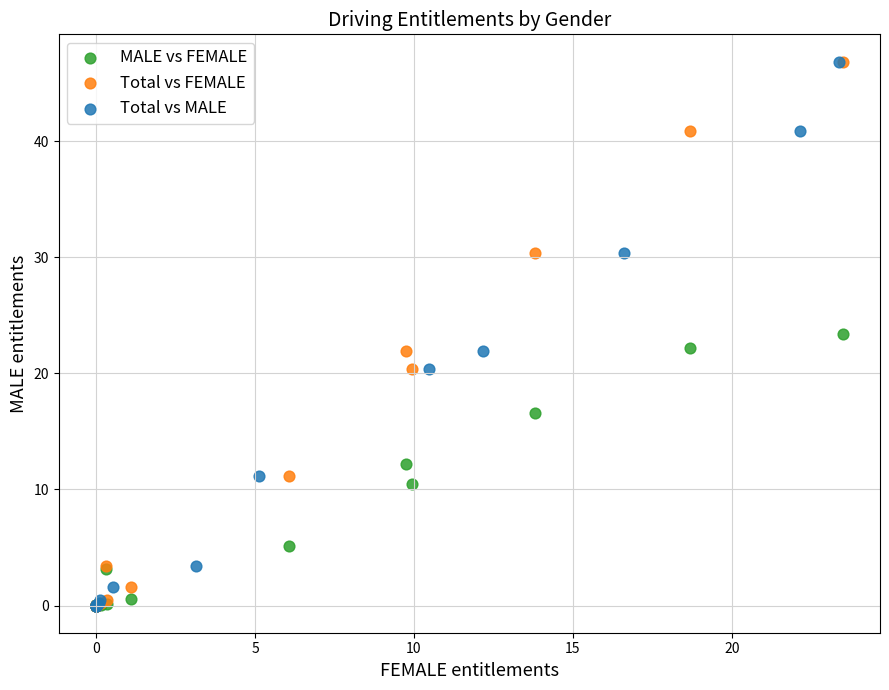

What are all the series names shown in the legend?

MALE vs FEMALE, Total vs FEMALE, Total vs MALE